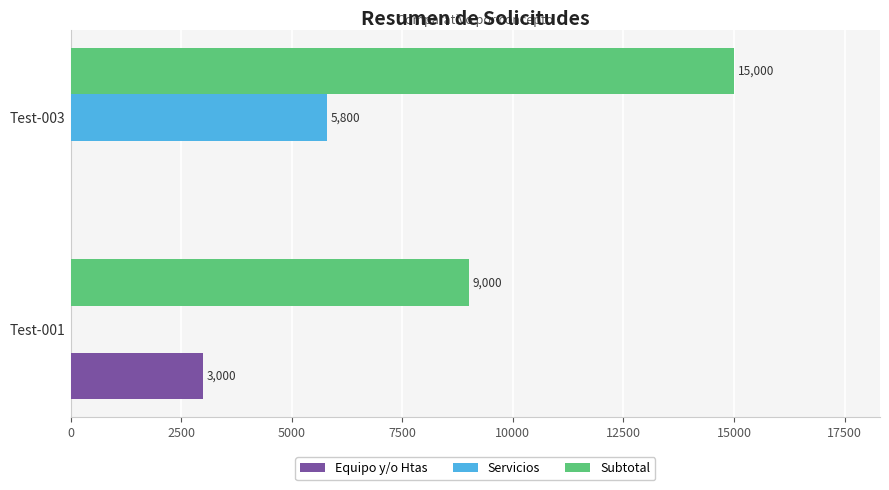

Which series changed the most between Test-001 and Test-003?

Subtotal